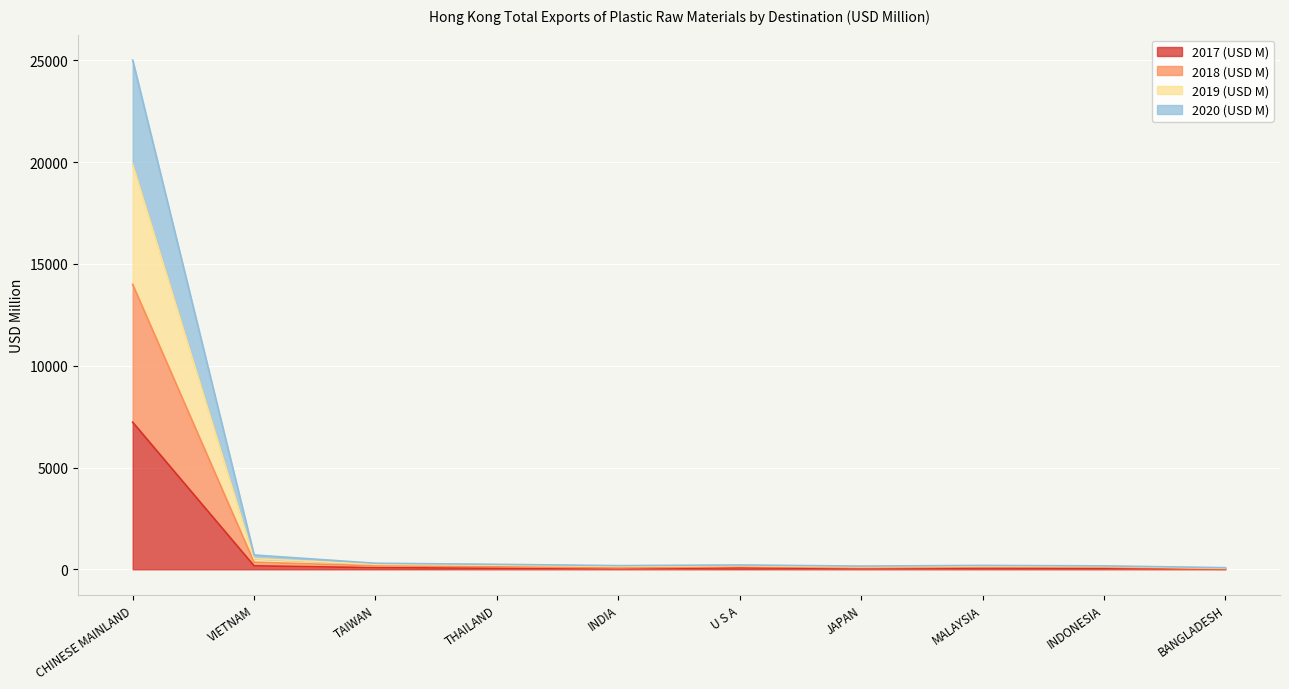

Rank the series at BANGLADESH from highest to lowest value.

2019 (USD M), 2018 (USD M), 2020 (USD M), 2017 (USD M)